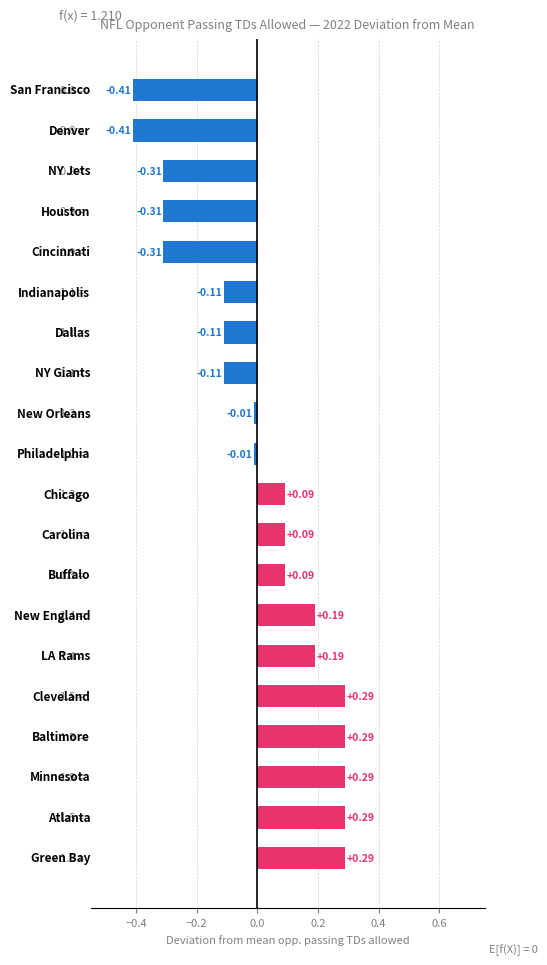

What is the difference between the second highest and minimum values?

0.7